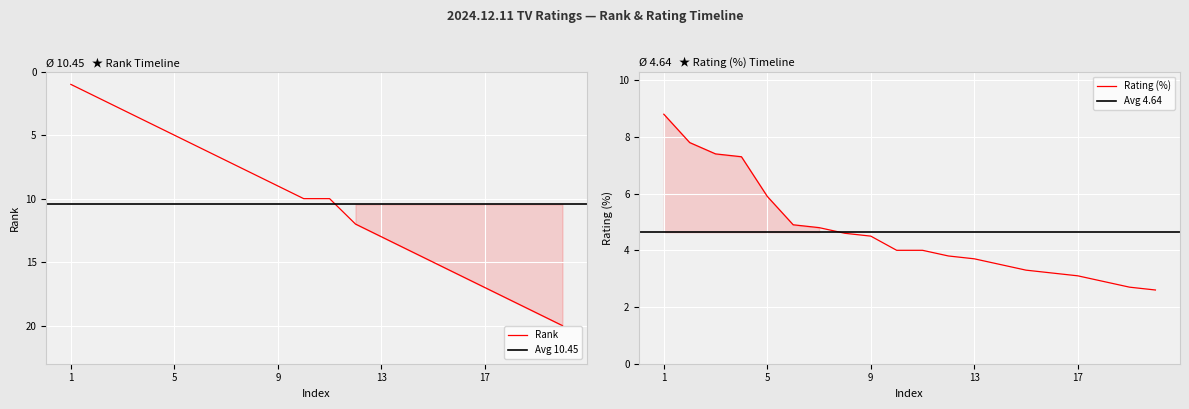

What is the lowest value of the Rating (%) series?

2.6